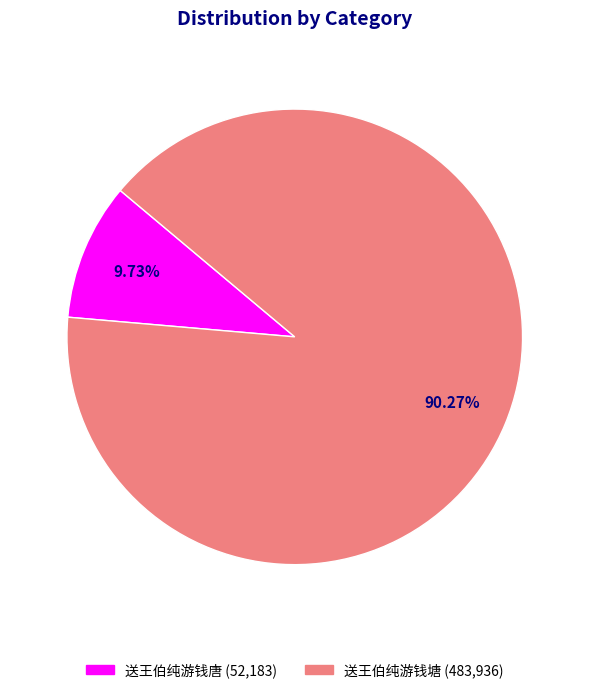

Which category accounts for the majority?

送王伯纯游钱塘